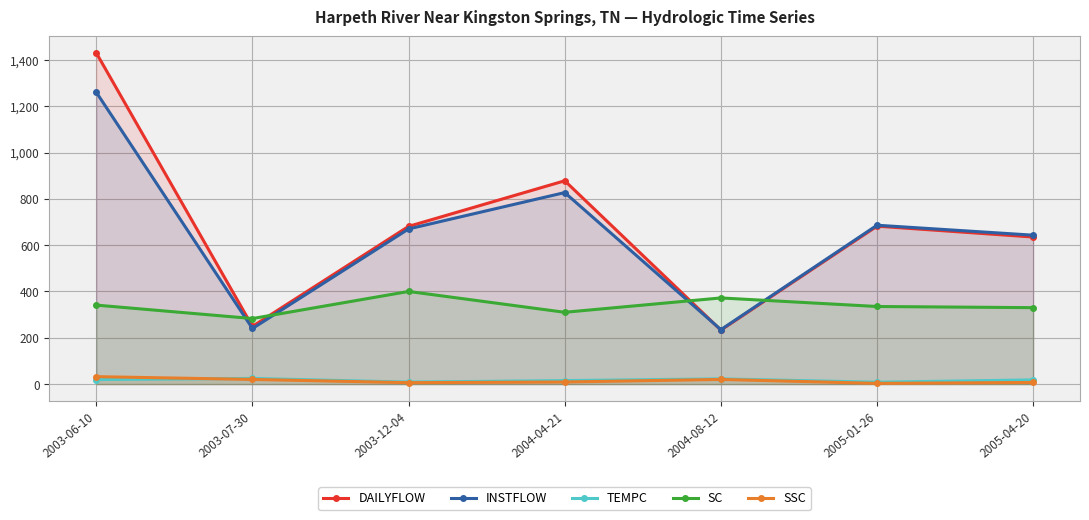

What is the smallest value displayed?

3.0